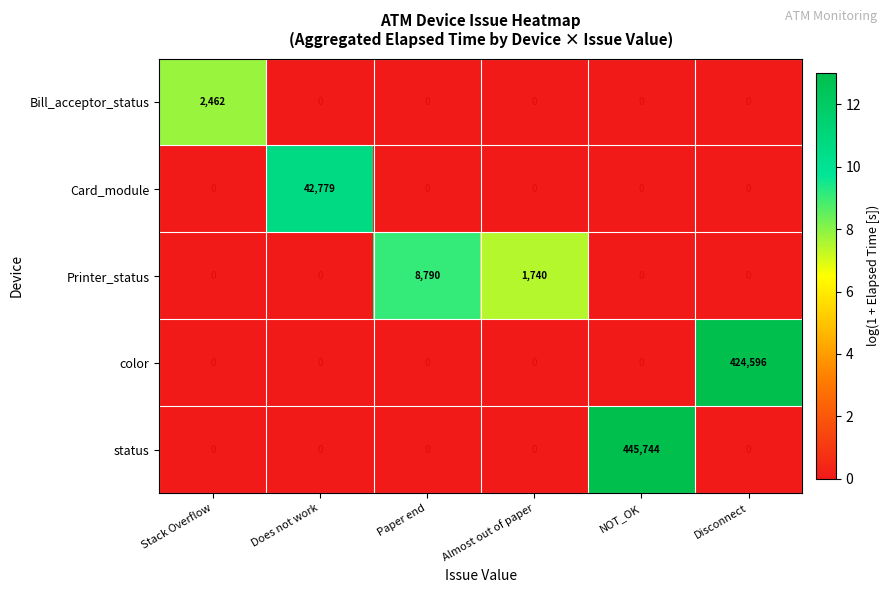

What is the total value across all series at Almost out of paper?

1740